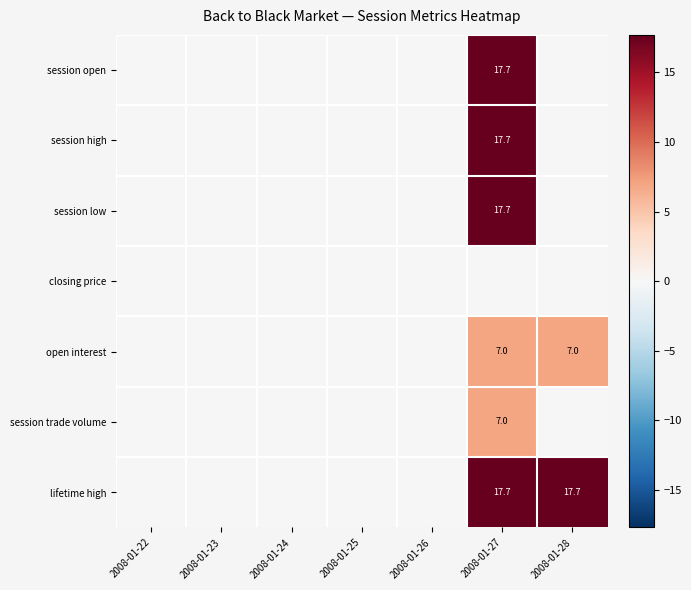

The value of open interest at 2008-01-28 is 7.0. True or false?

True